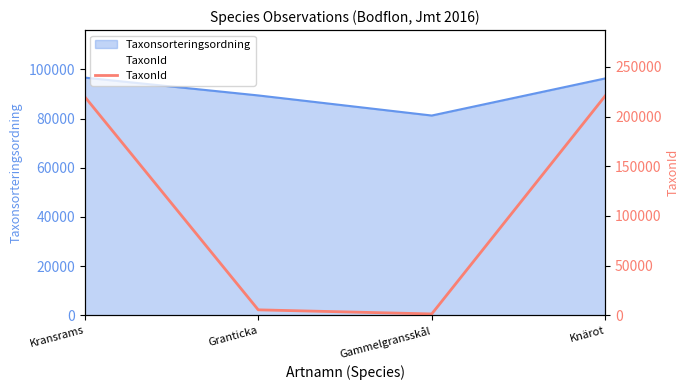

The value at Gammelgransskål is 1312. True or false?

True